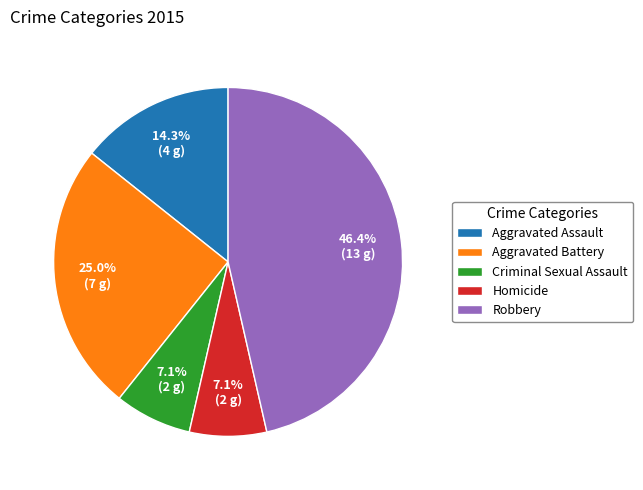

What percentage is the Homicide slice, to the nearest percent?

7%